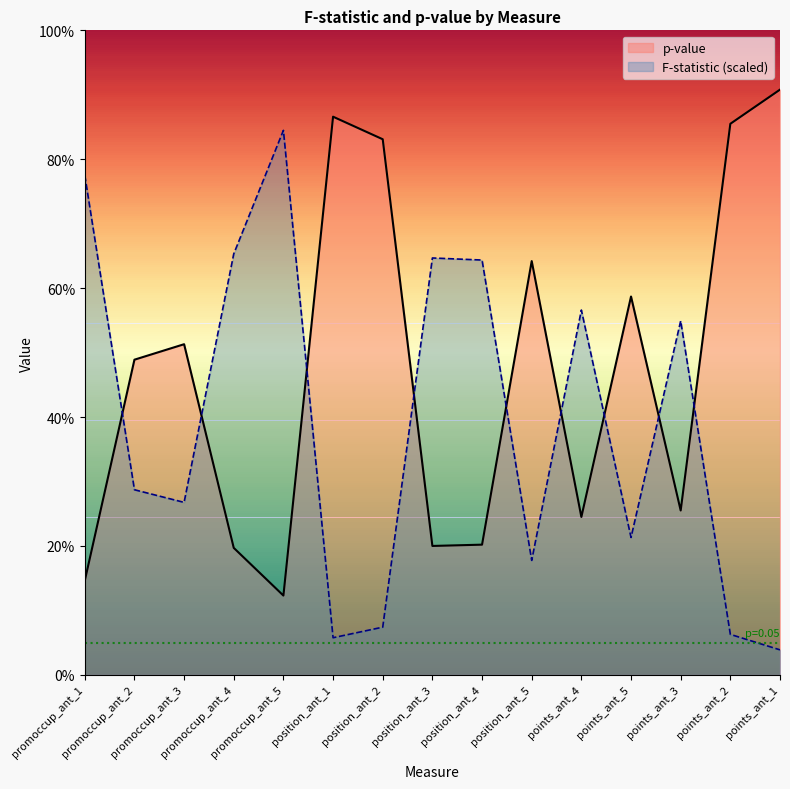

Which category has the lowest value across all series?

points_ant_1